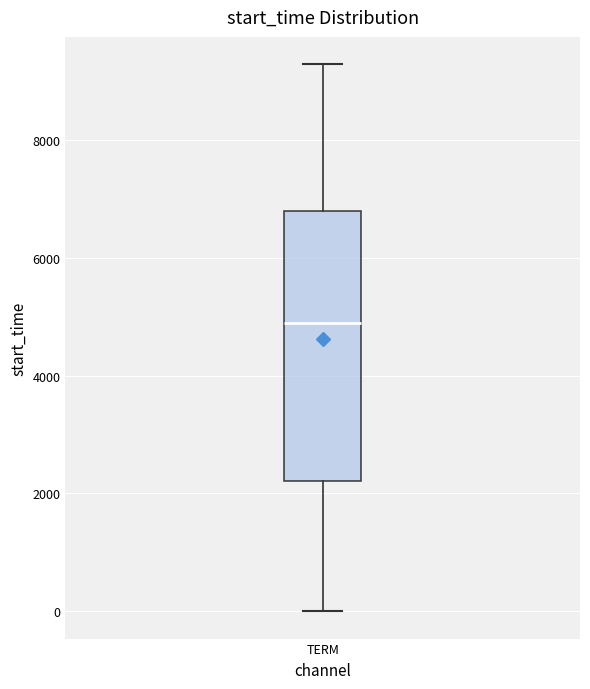

Transcribe this box plot: give where the median line is, the range the box spans, and where the two whiskers end, as read against the y-axis. The values are not printed on the chart, so give them approximately, as read against the axis.

median 4800, box 2200 to 6800, whiskers 0 to 9200